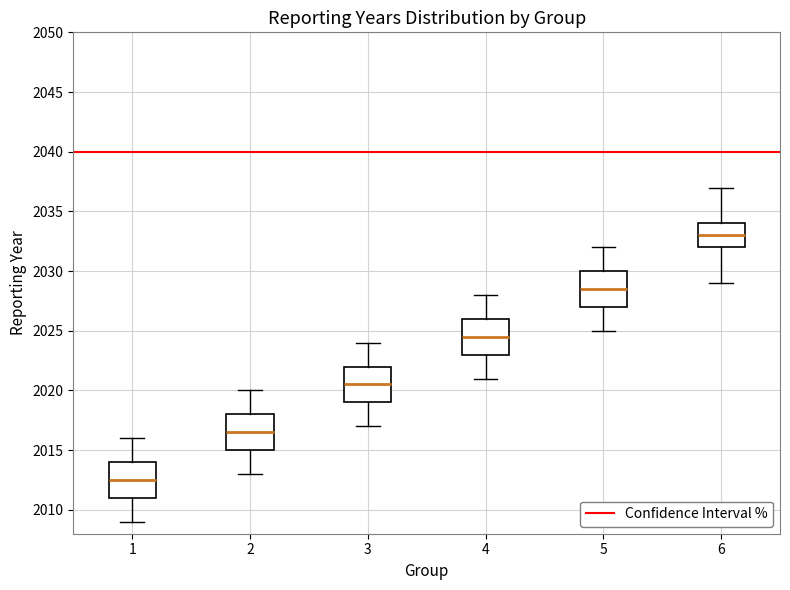

Reading left to right, transcribe this box plot: for each box, give where its median line is, the range the box spans, and where its two whiskers end, as read against the y-axis. The values are not printed on the chart, so give them approximately, as read against the axis.

1: median 2012.5, box 2011.0 to 2014.0, whiskers 2009.0 to 2016.0
2: median 2016.5, box 2015.0 to 2018.0, whiskers 2013.0 to 2020.0
3: median 2020.5, box 2019.0 to 2022.0, whiskers 2017.0 to 2024.0
4: median 2024.5, box 2023.0 to 2026.0, whiskers 2021.0 to 2028.0
5: median 2028.5, box 2027.0 to 2030.0, whiskers 2025.0 to 2032.0
6: median 2033.0, box 2032.0 to 2034.0, whiskers 2029.0 to 2037.0